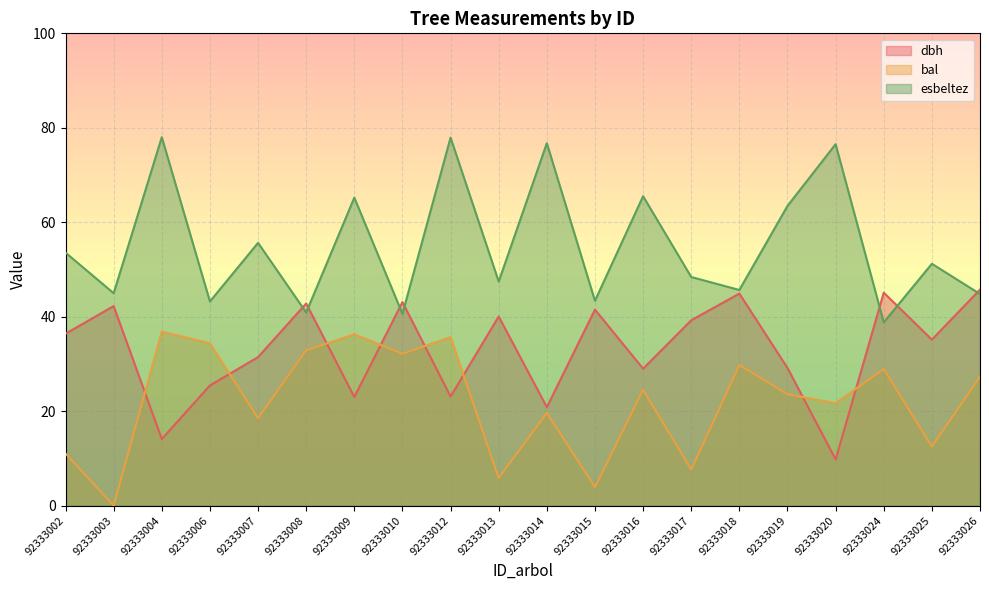

Rank the series by their maximum value, from lowest to highest.

bal, dbh, esbeltez